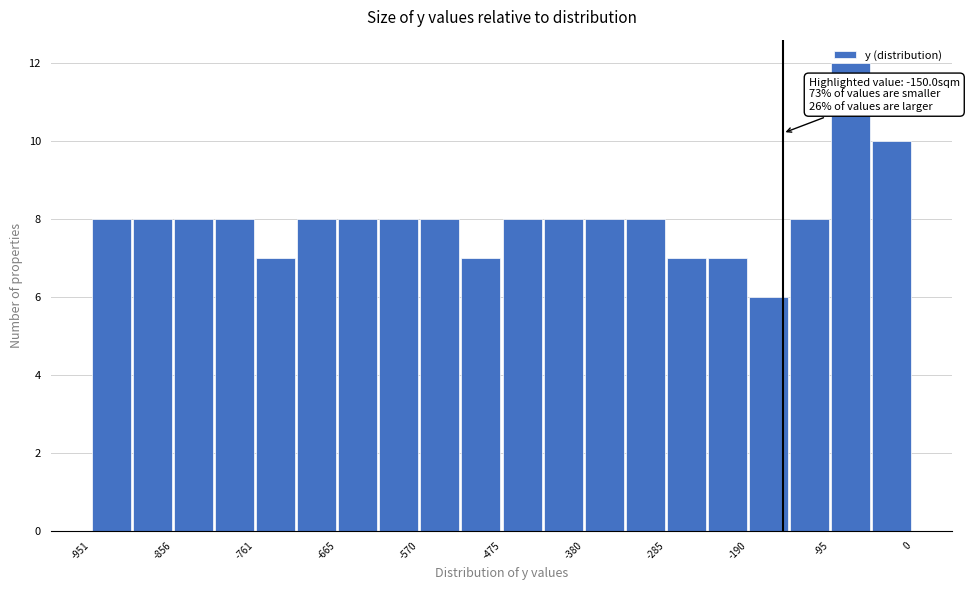

Over which range of the x-axis is the bar tallest?

-100 to -50